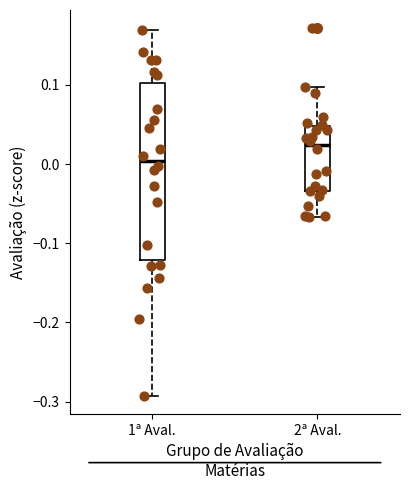

Which box is the tallest, from its lower edge to its upper edge?

1ª Aval.